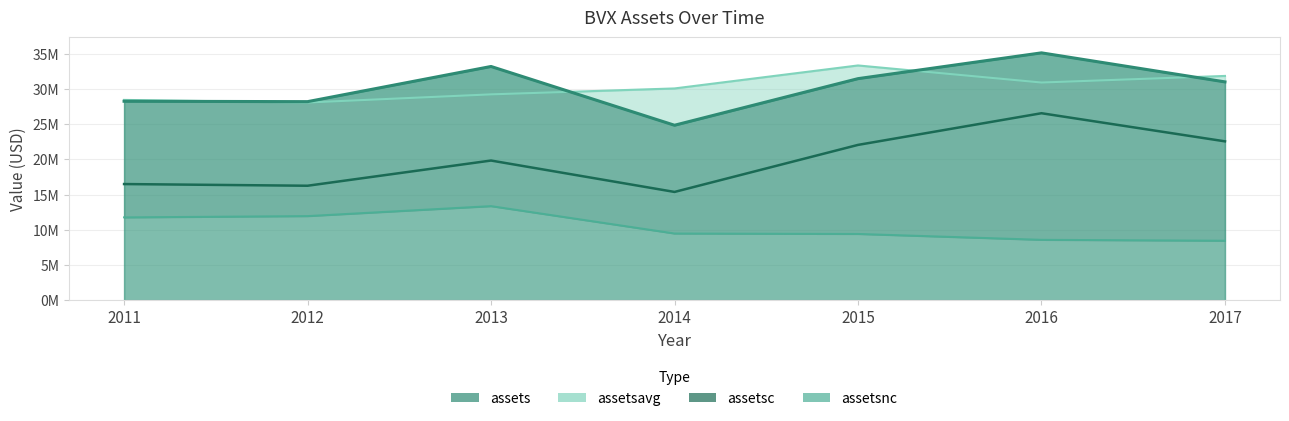

List the labels in order of assetsavg value, largest first.

2015, 2017, 2016, 2014, 2013, 2011, 2012